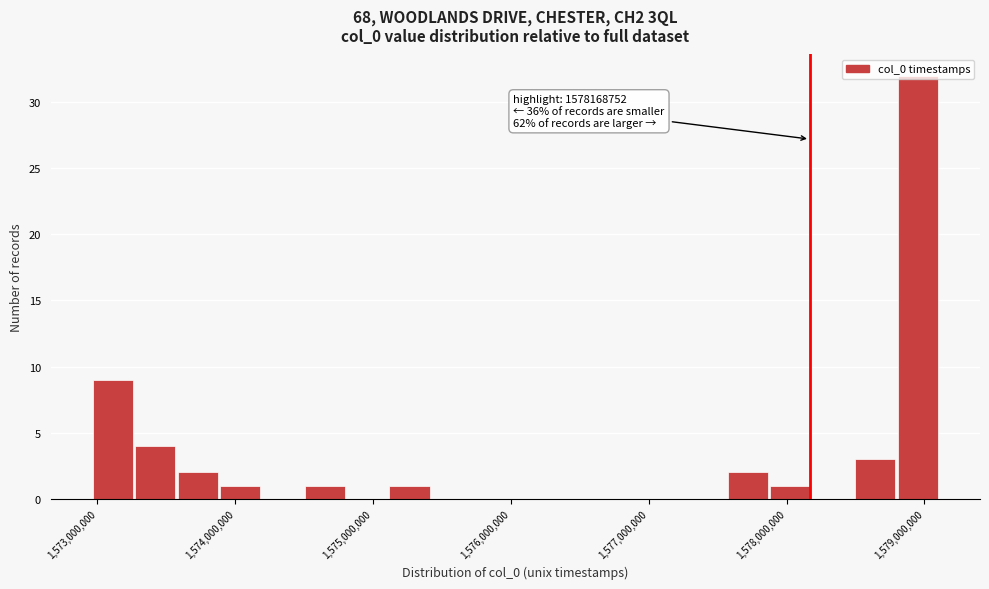

Read against the x-axis, roughly where is the centre of the tallest bar?

1579000000